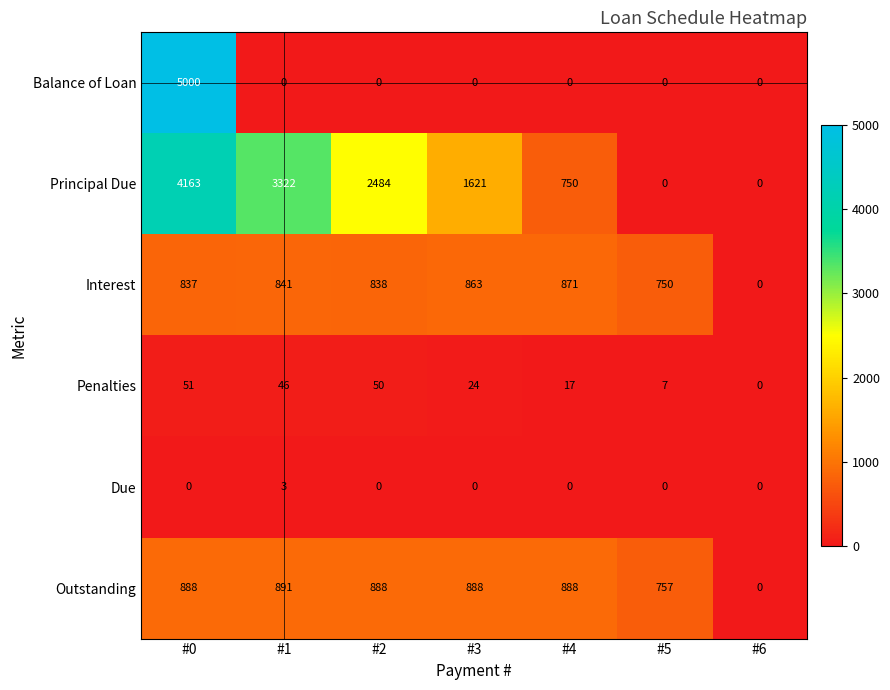

How many data points does each series have?

7